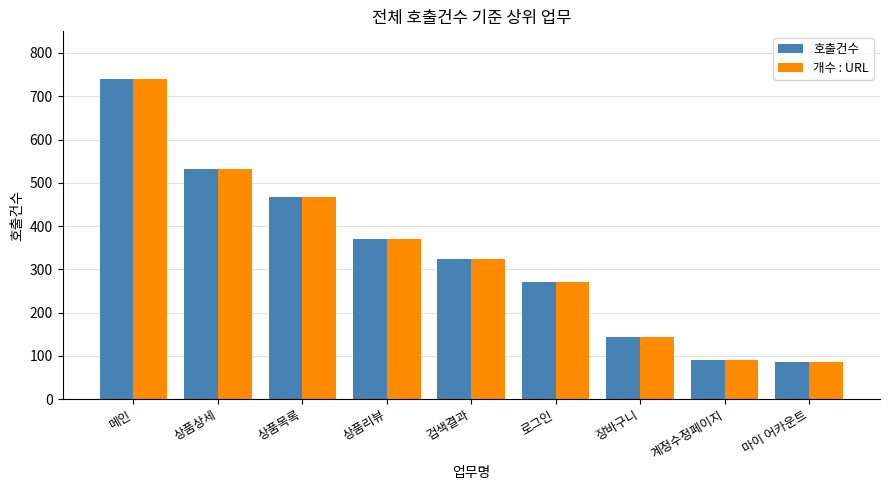

What is the lowest value of the 개수 : URL series?

85